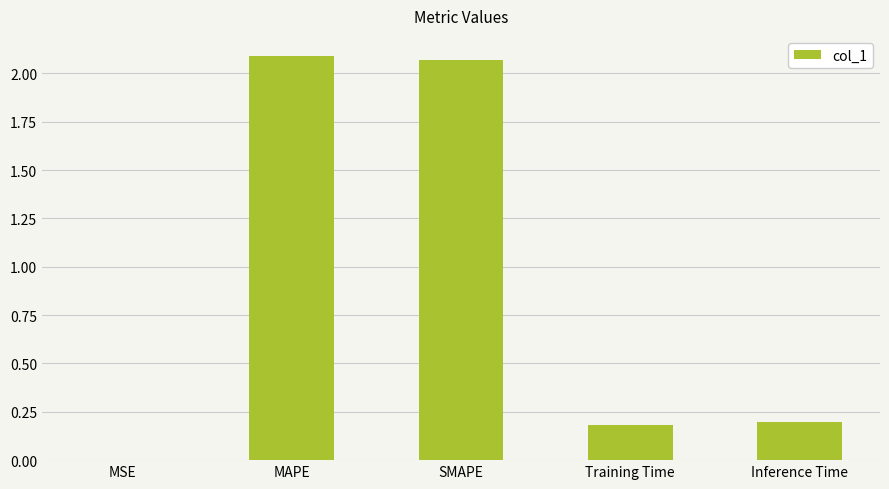

True or false: the data shows 0.1 at Inference Time.

False